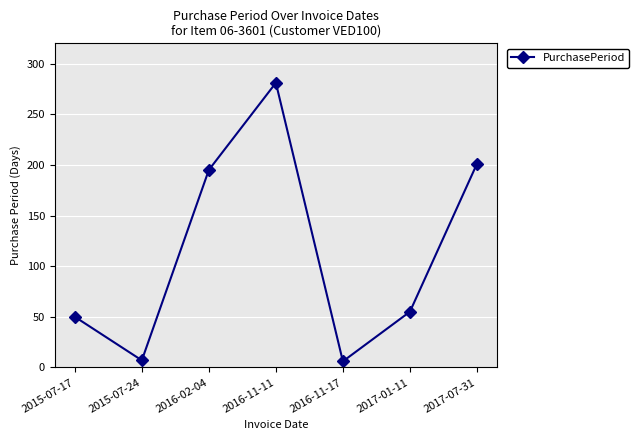

The chart shows a value of 7 at 2015-07-24. True or false?

True